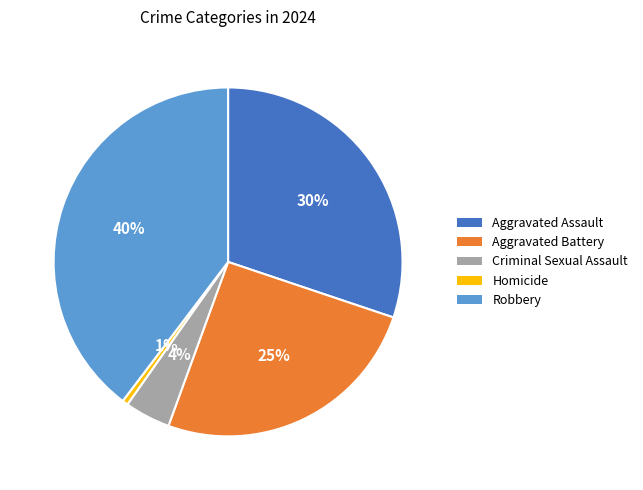

To the nearest percent, what is the difference between the largest and smallest slice percentages?

39%